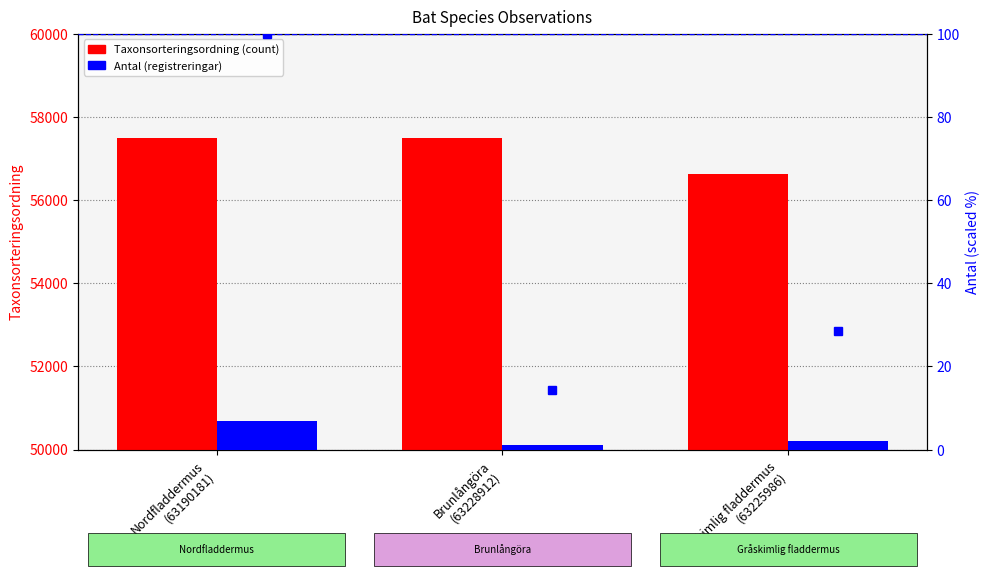

At which category does the chart reach its peak across all series?

Brunlångöra
(63228912)